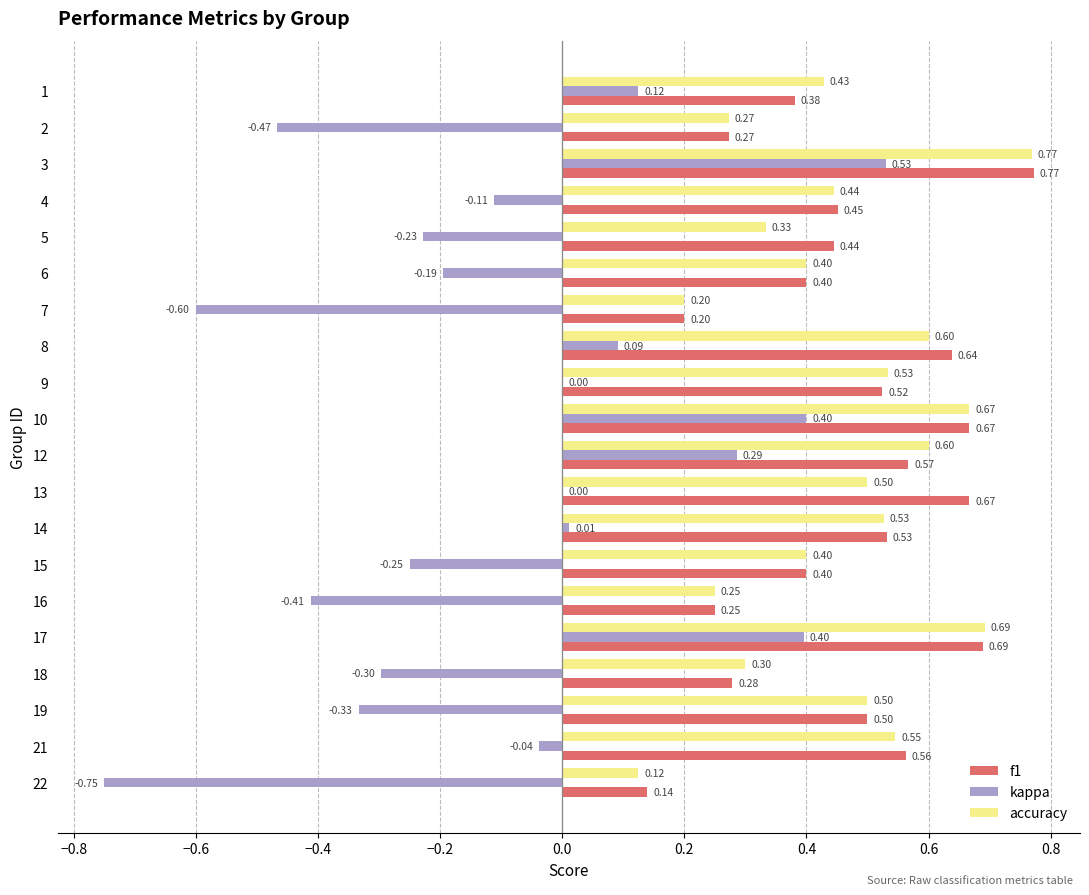

What is the average value of the accuracy series?

0.5